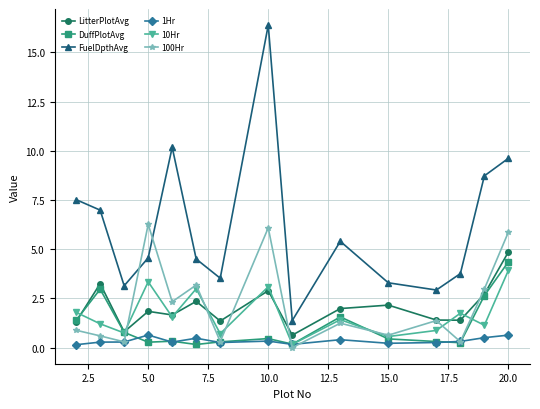

Does the chart have visible grid lines?

Yes